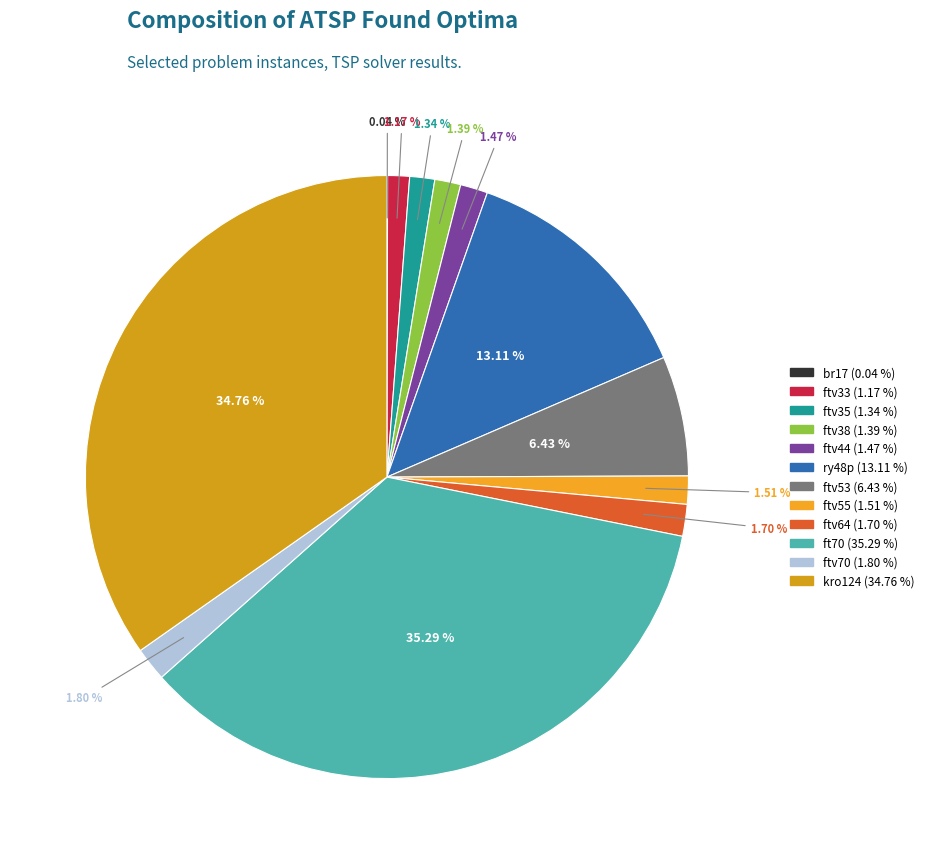

Which category has the smallest portion of the pie?

br17